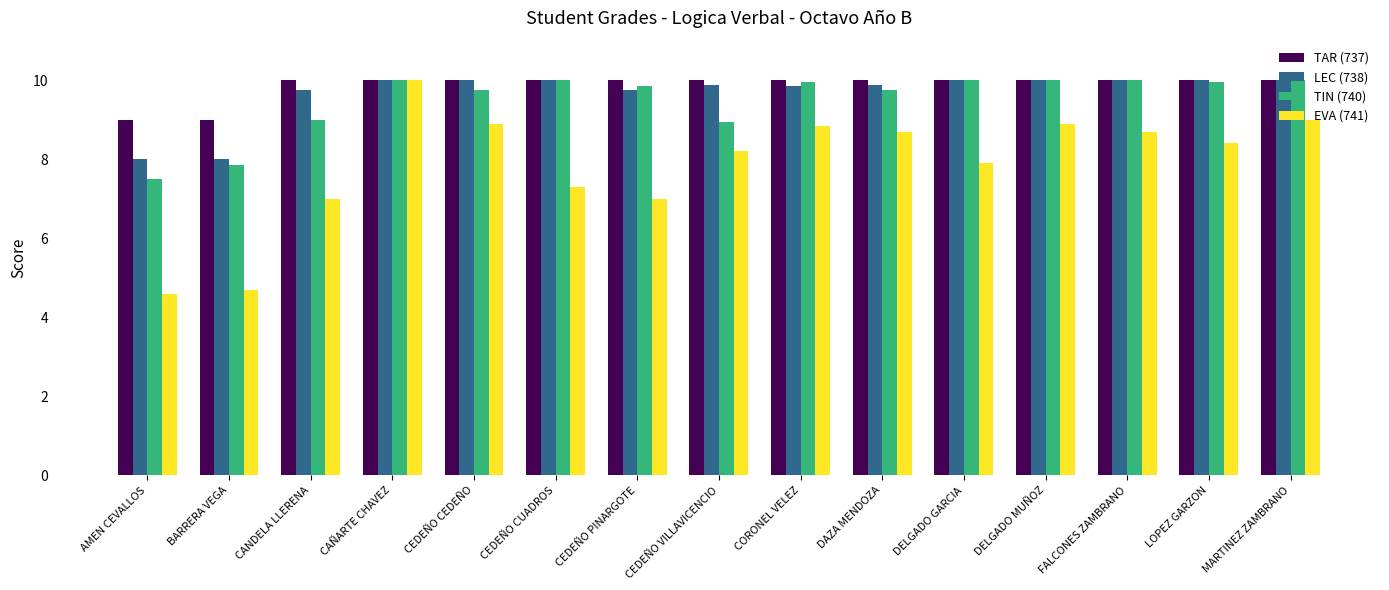

The EVA (741) series shows 7.0 at CEDEÑO PINARGOTE. True or false?

True